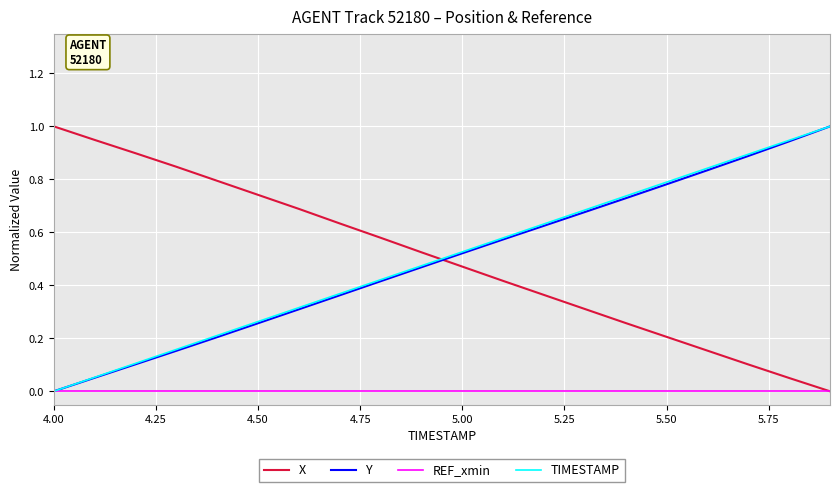

Does the chart have visible grid lines?

Yes